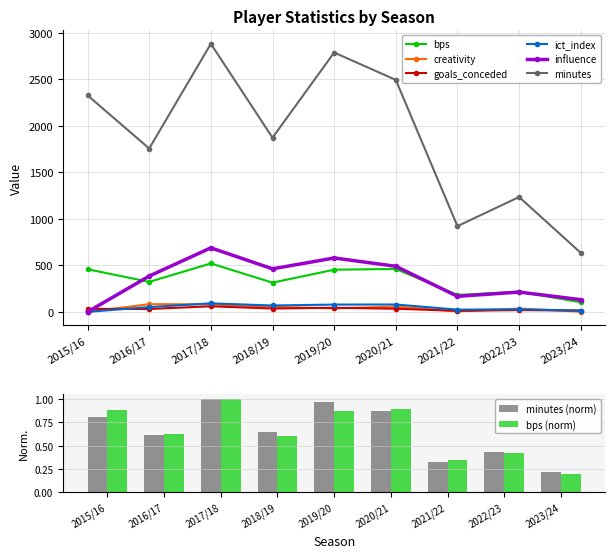

At how many categories does at least one series exceed 2151?

4